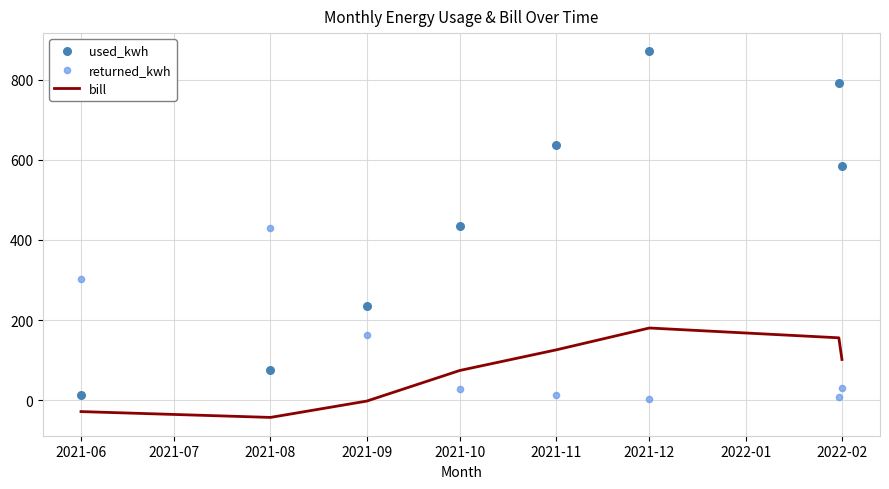

What are all the series names shown in the legend?

bill, used_kwh, returned_kwh